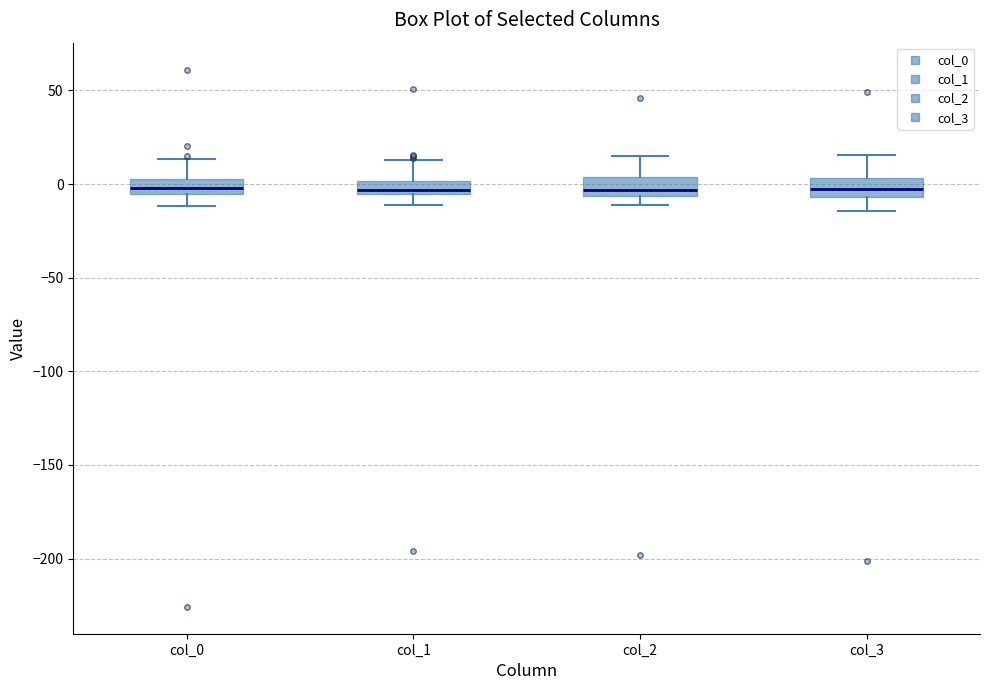

Where is the lower edge of the box for col_0 on the y-axis? The values are not printed on the chart, so give them approximately, as read against the axis.

-5